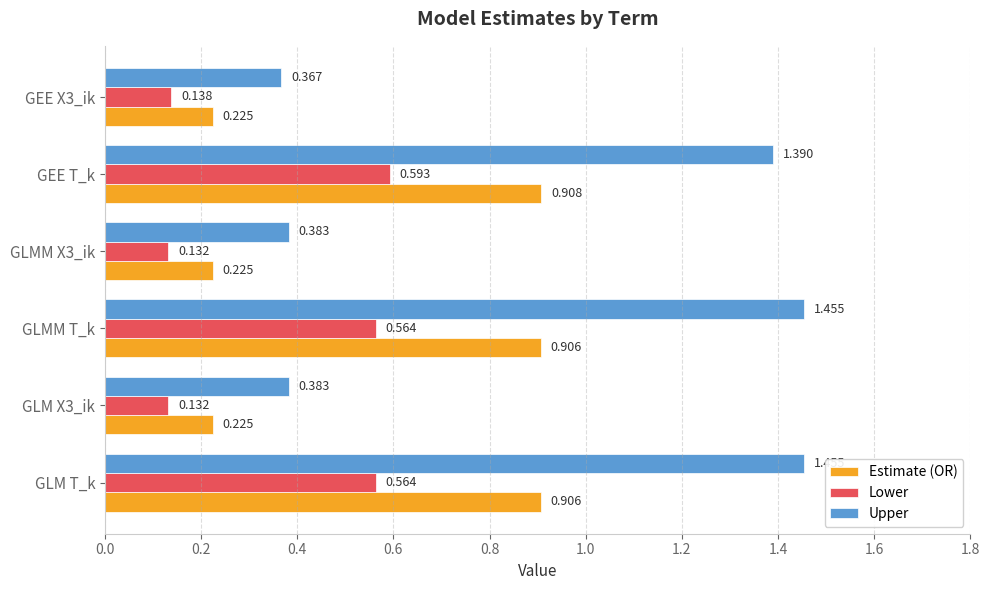

Which series has the widest spread of values?

Upper